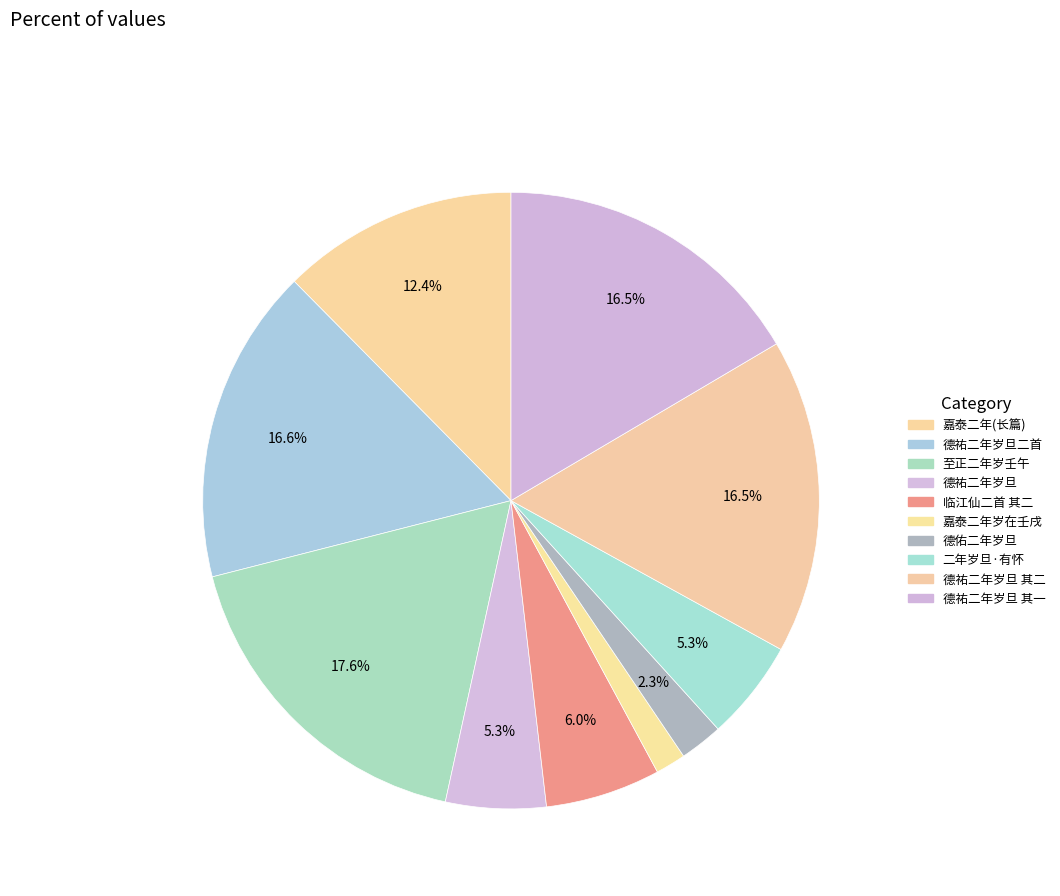

Count the number of slices in the pie.

10